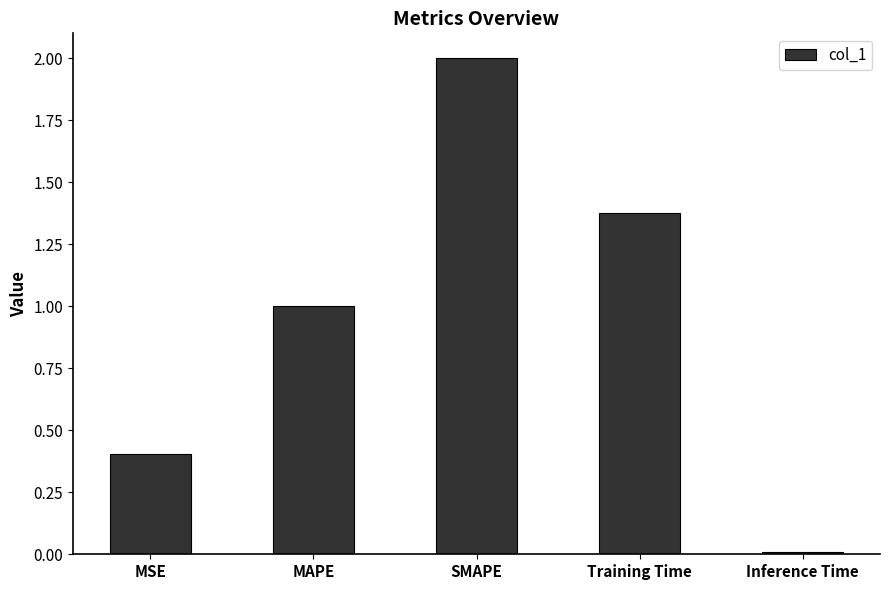

List the labels in order of value, largest first.

SMAPE, Training Time, MAPE, MSE, Inference Time